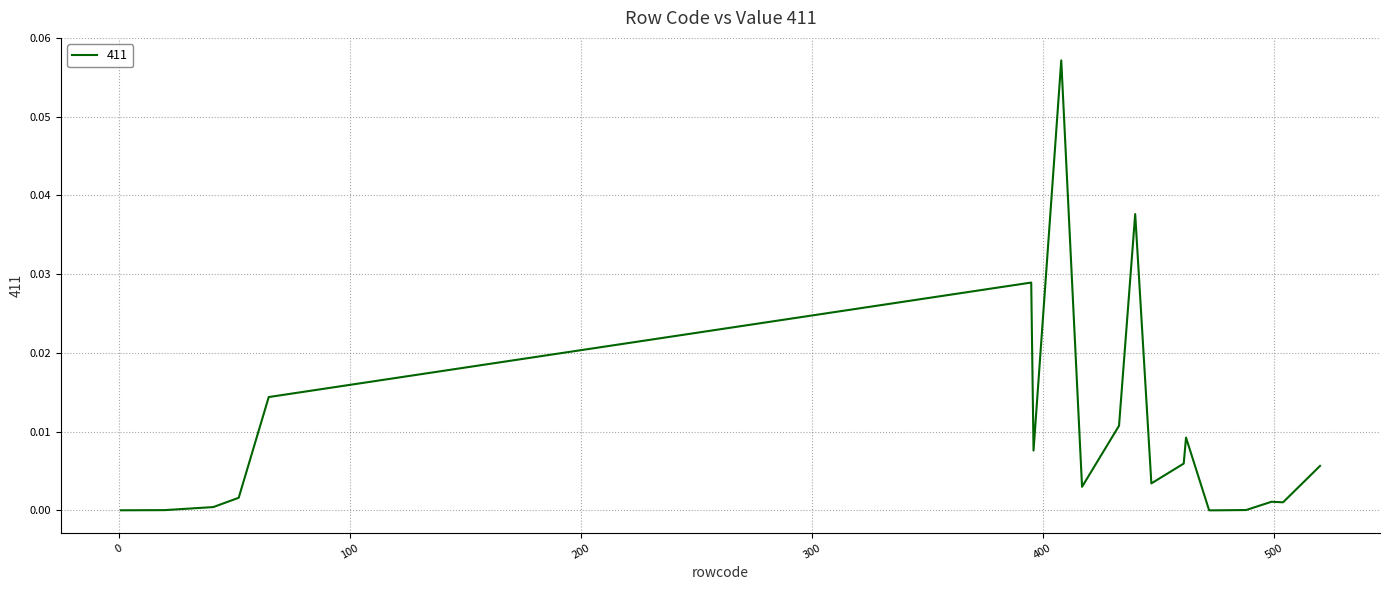

List the labels in order of value, largest first.

408, 440, 395, 65, 433, 462, 396, 461, 520, 447, 417, 52, 499, 504, 41, 488, 20, 1, 472, 475